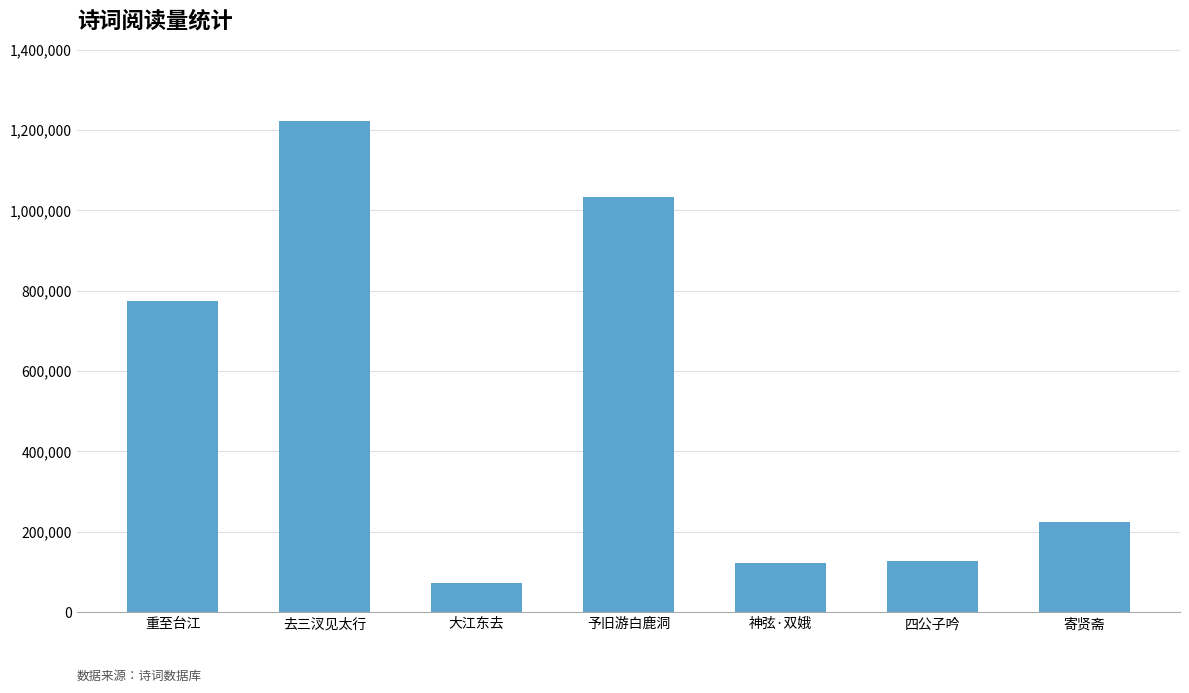

Between 神弦·双娥 and 寄贤斋, which is larger?

寄贤斋